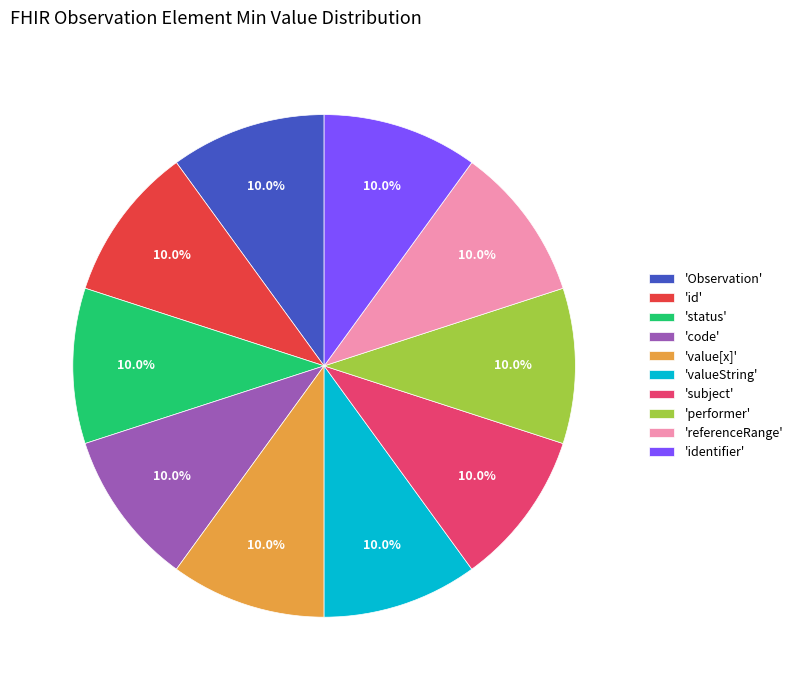

Approximately how many times larger is the value at 'code' compared to 'id'?

1.0